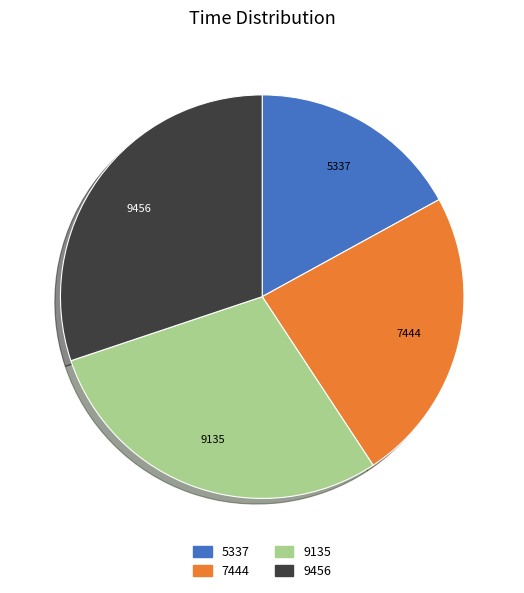

Is the sum of 9135 and 9456 greater than half?

Yes